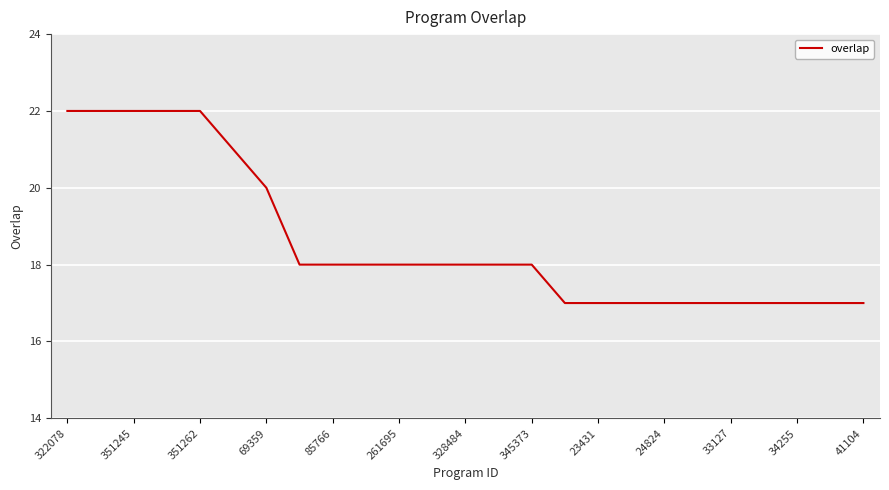

Does the chart display data point markers on the line(s)?

No